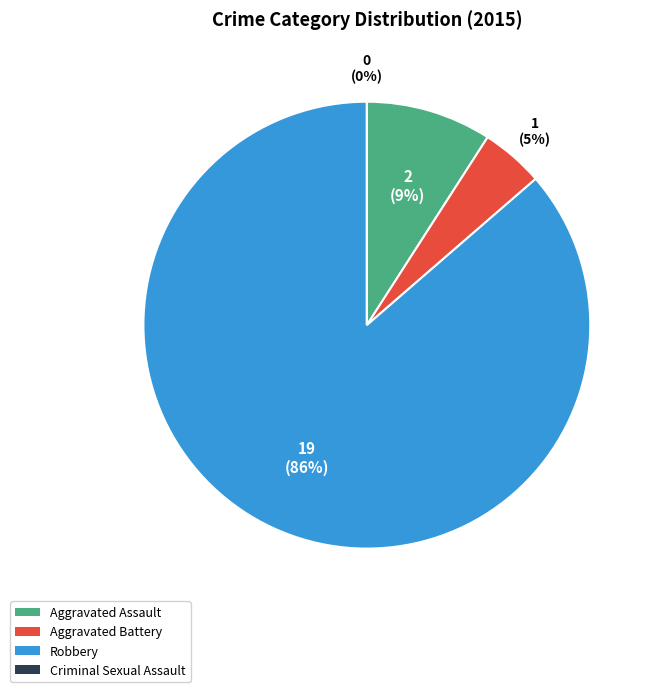

Which slice represents more than half of the pie?

Robbery